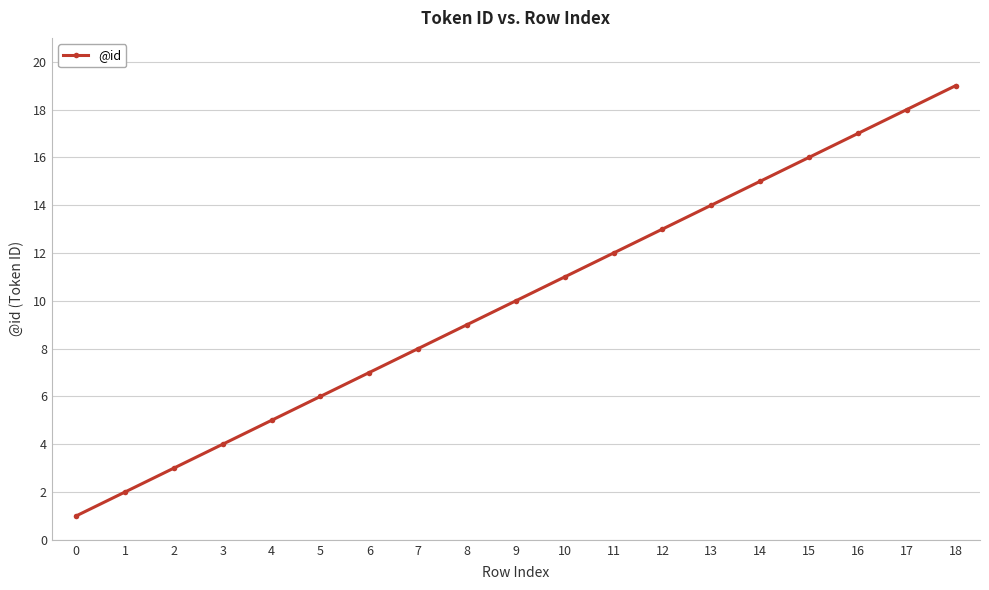

Rank the categories by value from lowest to highest.

0, 1, 2, 3, 4, 5, 6, 7, 8, 9, 10, 11, 12, 13, 14, 15, 16, 17, 18